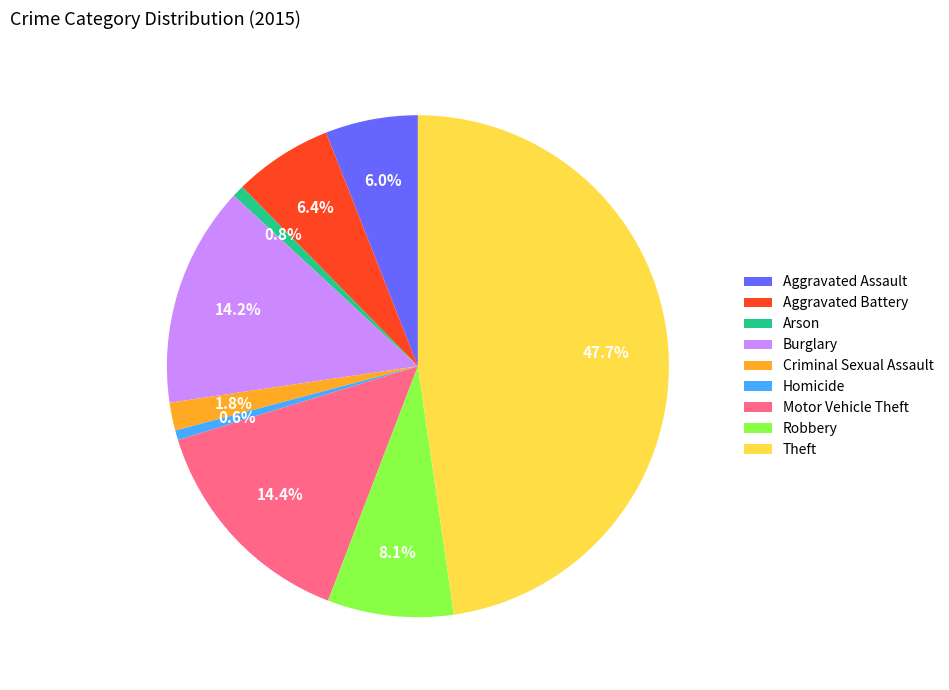

Combined, what portion of the pie is Robbery and Aggravated Assault?

14.1%